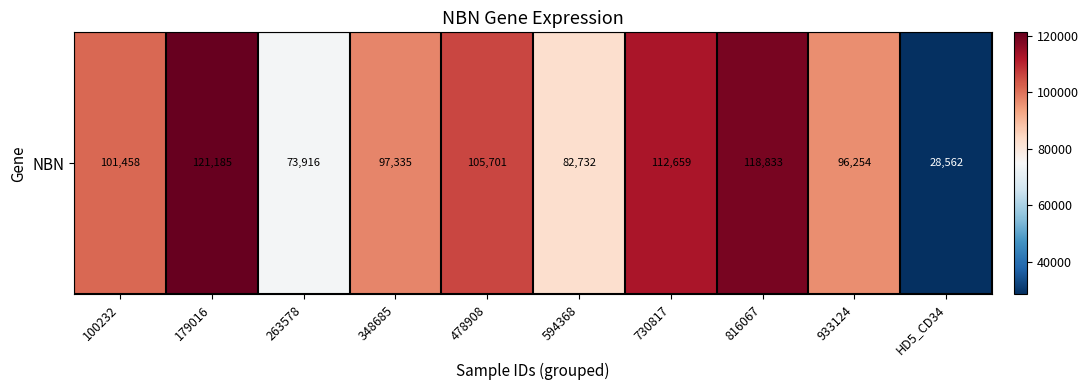

What is the smallest value displayed?

28562.4